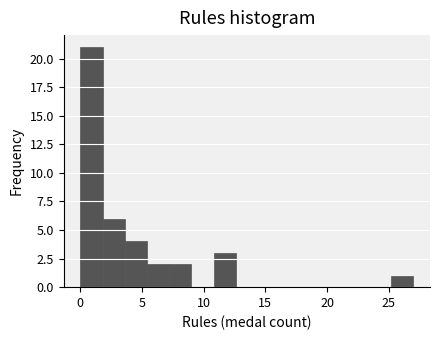

Around what value on the x-axis is the tallest bar? Give the approximate position of its centre, as read against the axis.

1.0